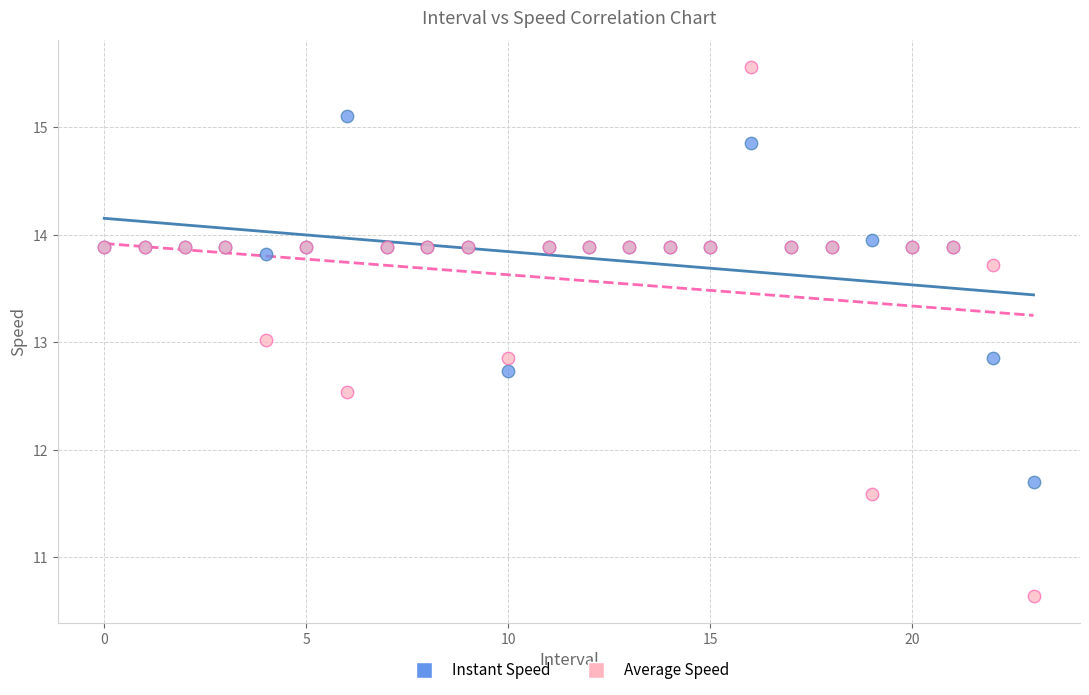

Which series contains the highest Y value?

Average Speed